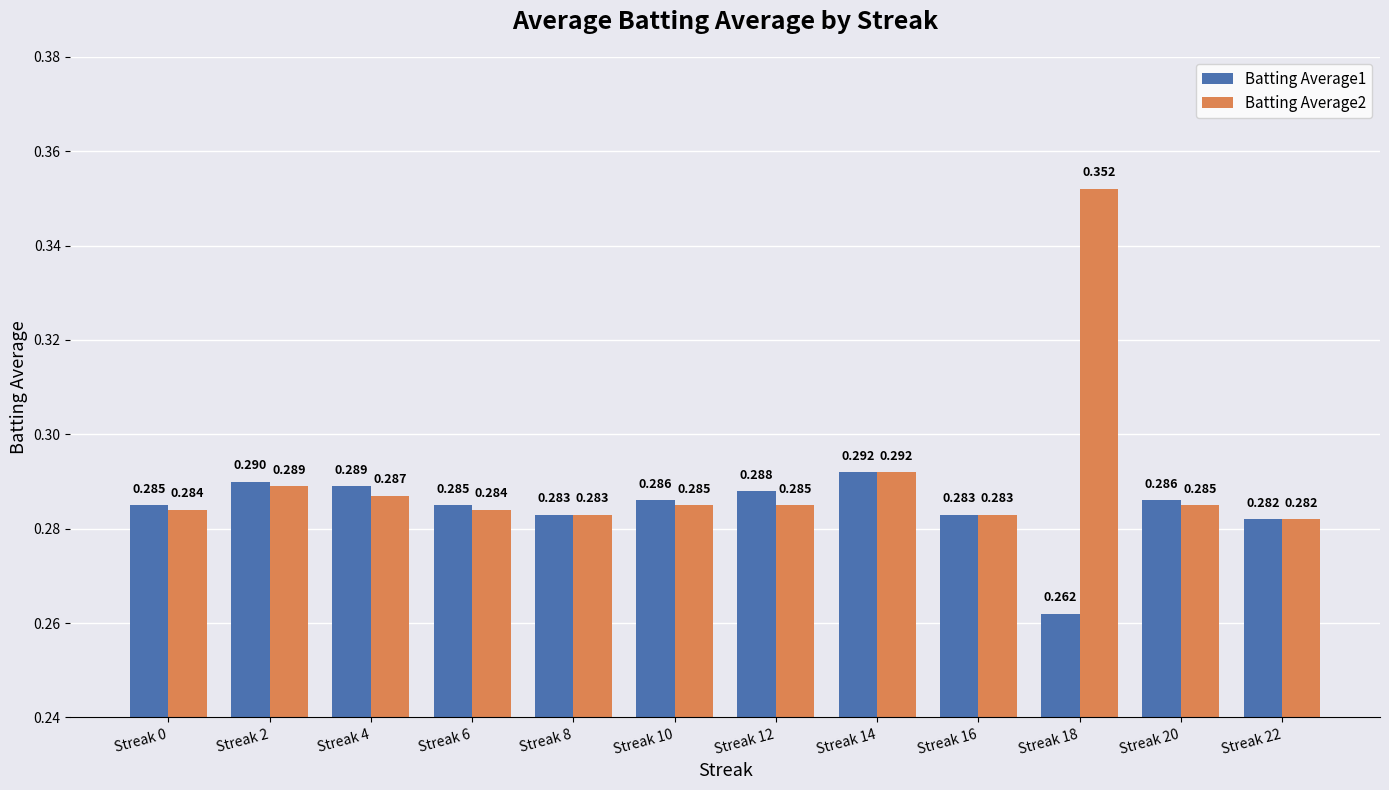

What are all the series names shown in the legend?

Batting Average1, Batting Average2